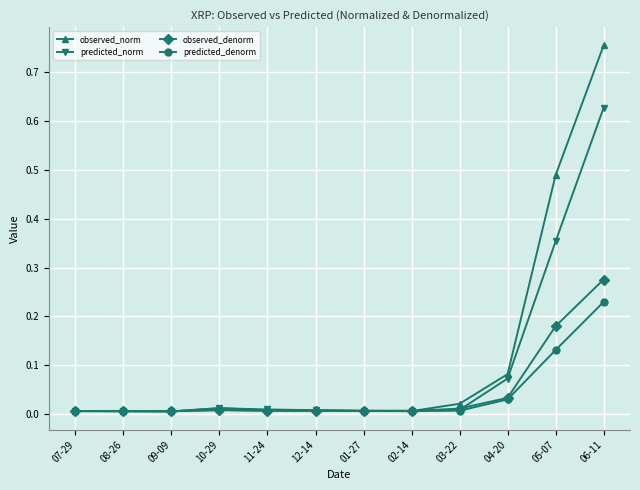

Which series has the largest range (max minus min)?

observed_norm